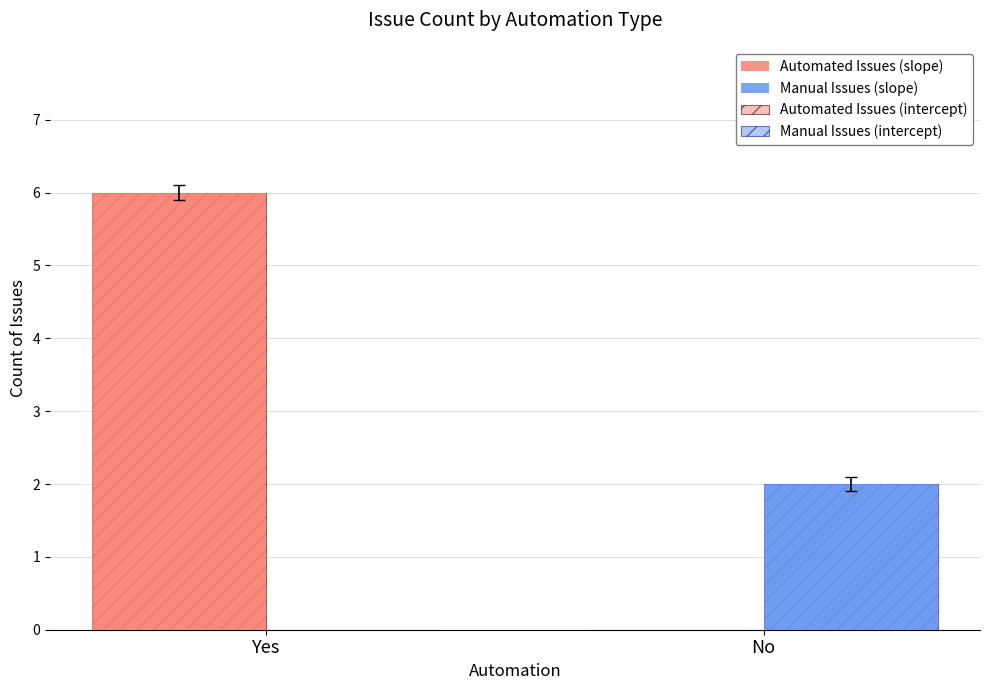

How many values in Automated Issues (intercept) are above zero?

1